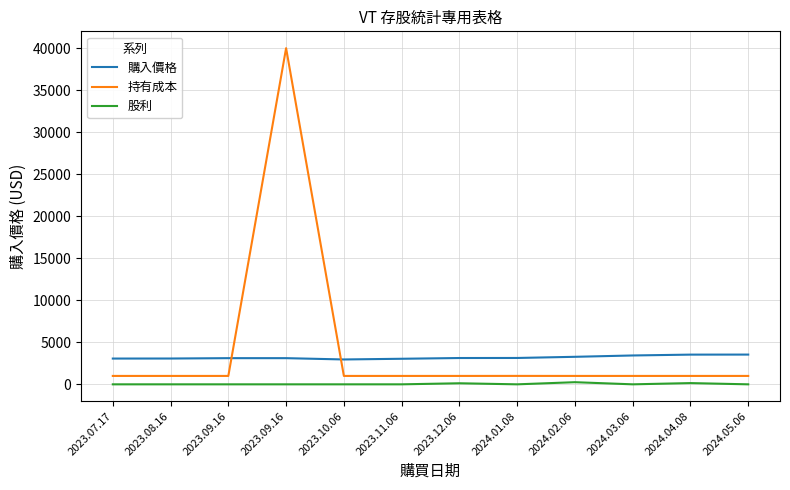

Rank the categories by 持有成本 value from highest to lowest.

2023.09.16, 2024.01.08, 2023.07.17, 2023.08.16, 2023.09.16, 2023.10.06, 2023.11.06, 2023.12.06, 2024.02.06, 2024.03.06, 2024.04.08, 2024.05.06